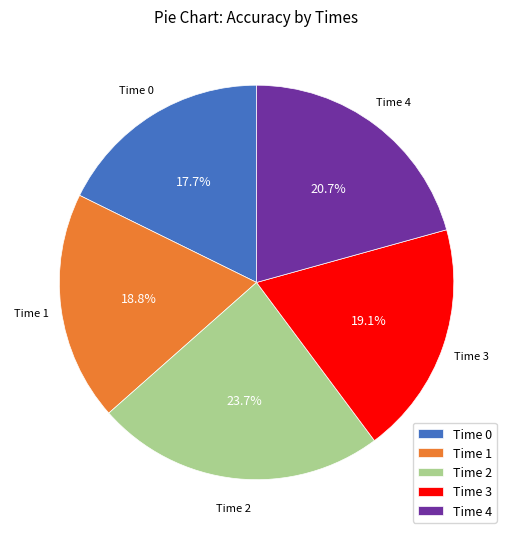

To the nearest percent, what is the average slice percentage?

20%